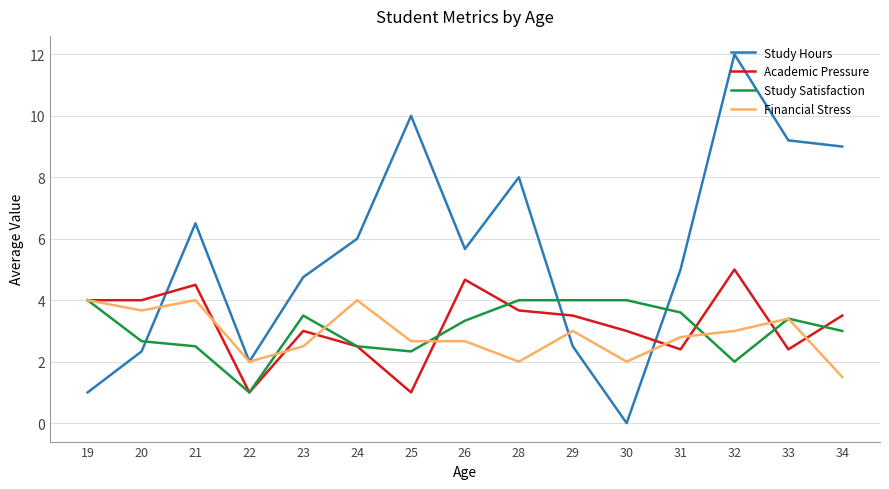

What is the difference between the maximum and minimum values in the Study Hours series?

12.0